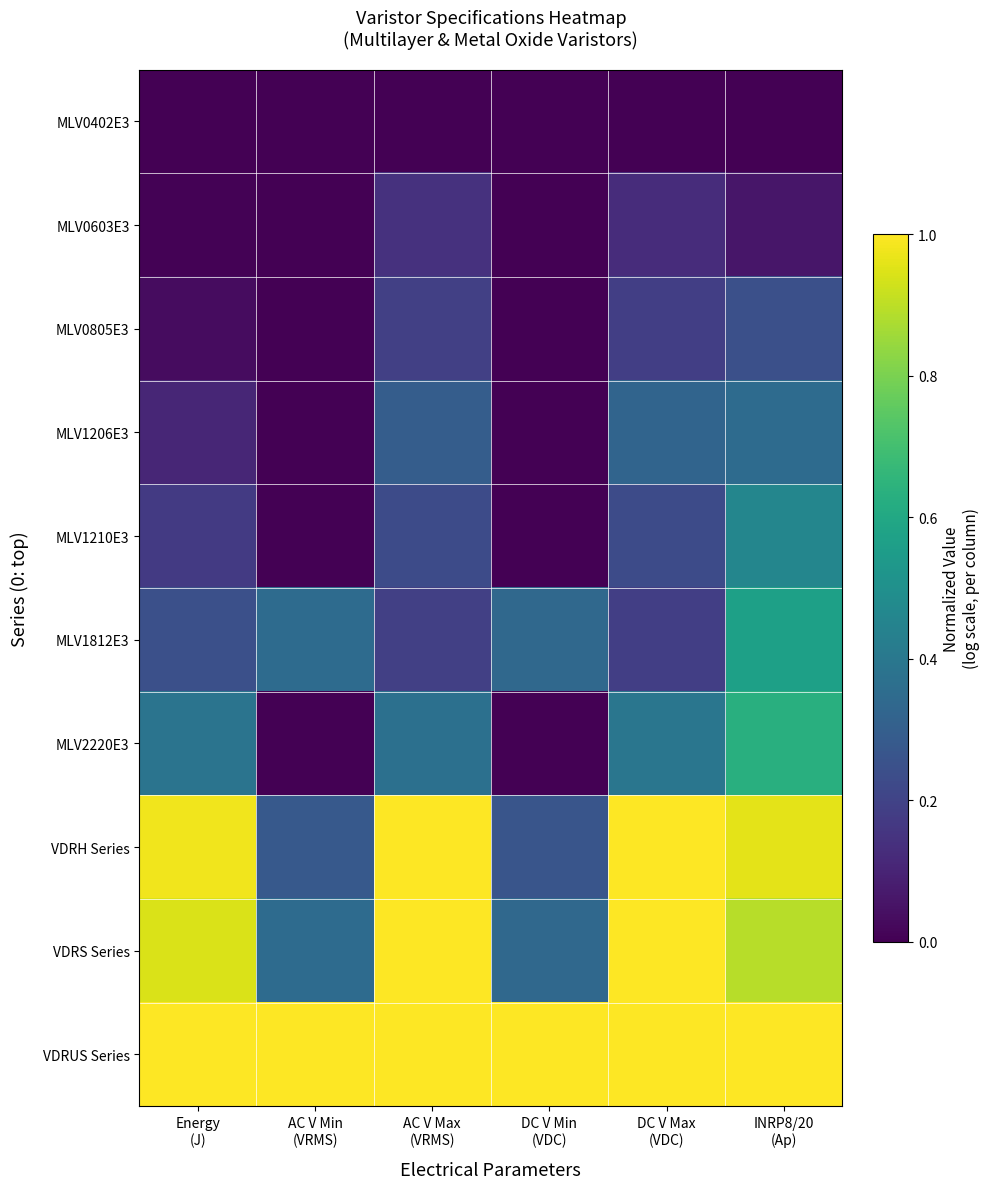

What is the difference between the highest and lowest values at AC V Max
(VRMS)?

1.0